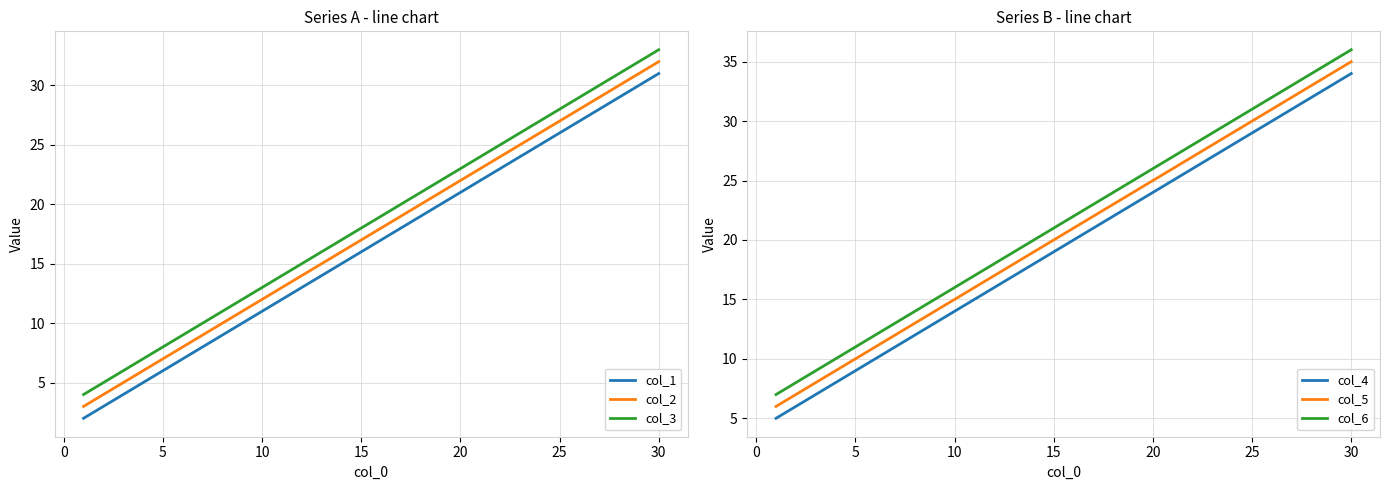

Is the value of col_1 at 30 greater than the value of col_3 at 30?

No